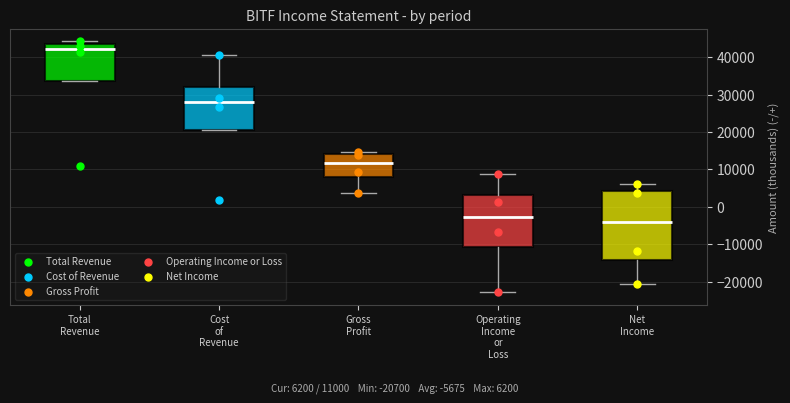

Which box has the lowest median line?

Net Income